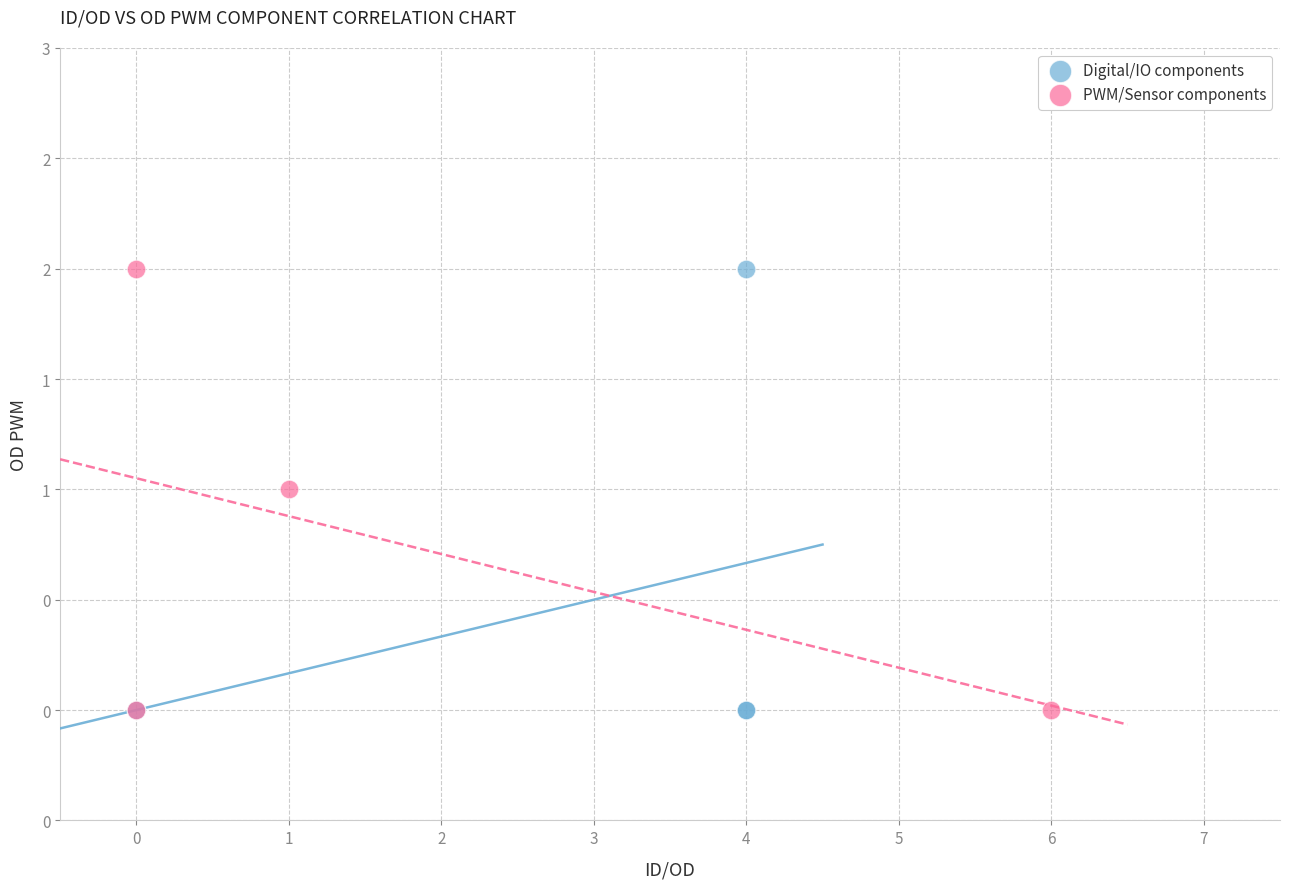

What are all the series names shown in the legend?

Digital/IO components, PWM/Sensor components